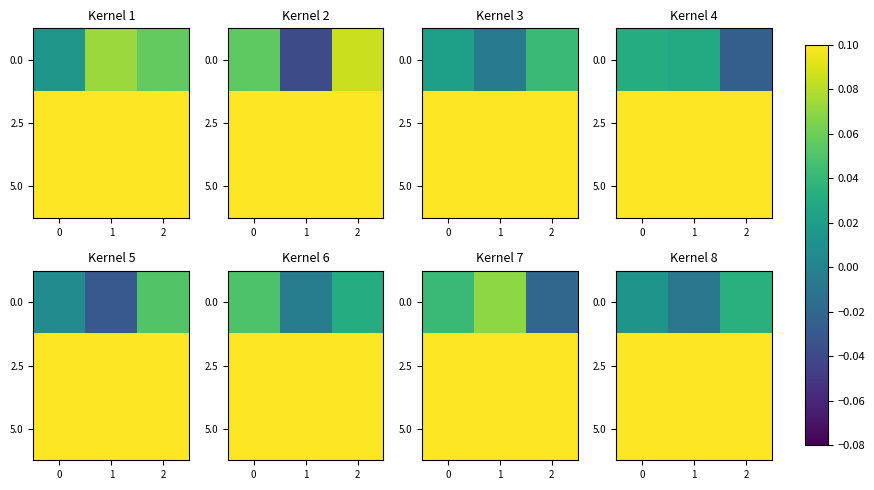

What is the total value across all series at 1?

0.2